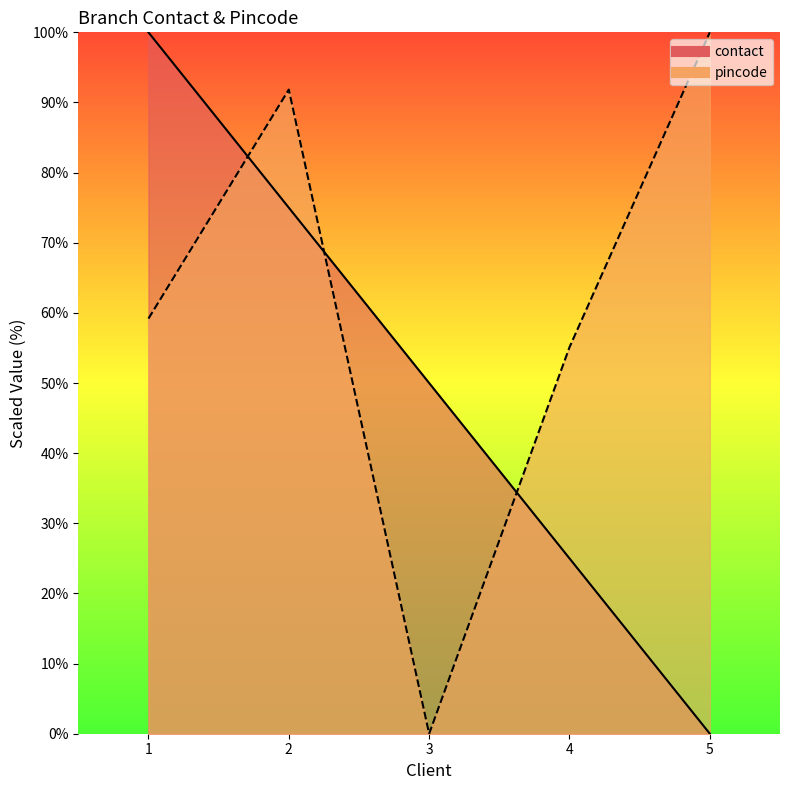

At which category does pincode reach its first local peak?

2